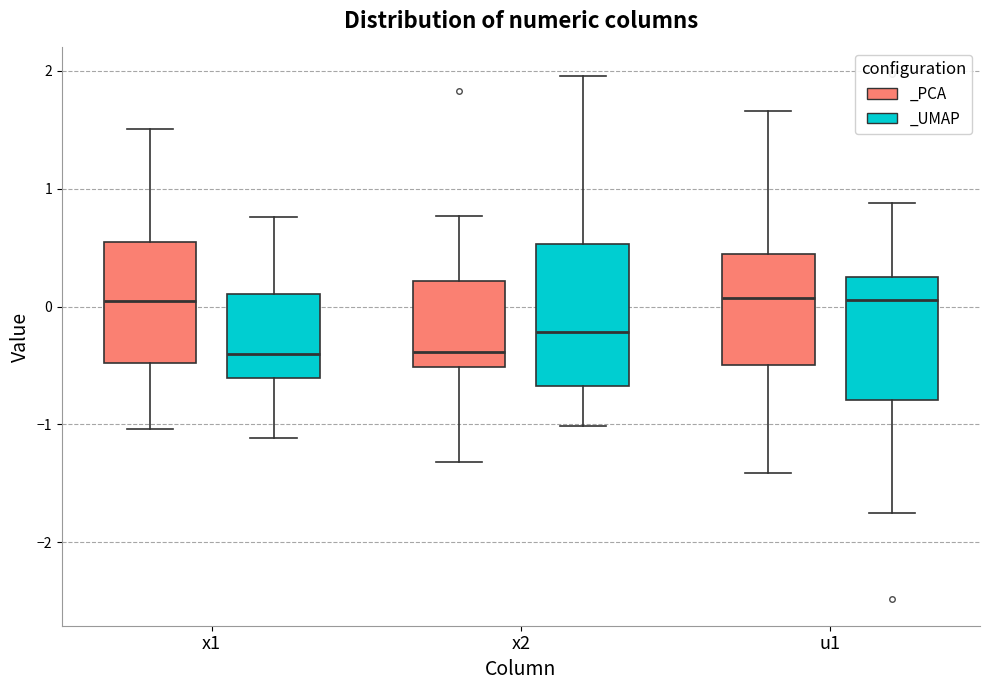

Which box is the tallest, from its lower edge to its upper edge?

x2 (_UMAP)